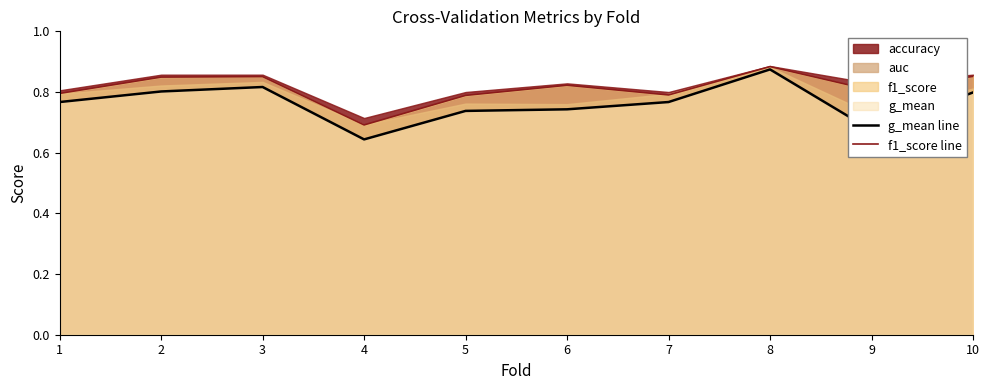

In g_mean line, how many points are higher than both neighbors (excluding endpoints)?

2